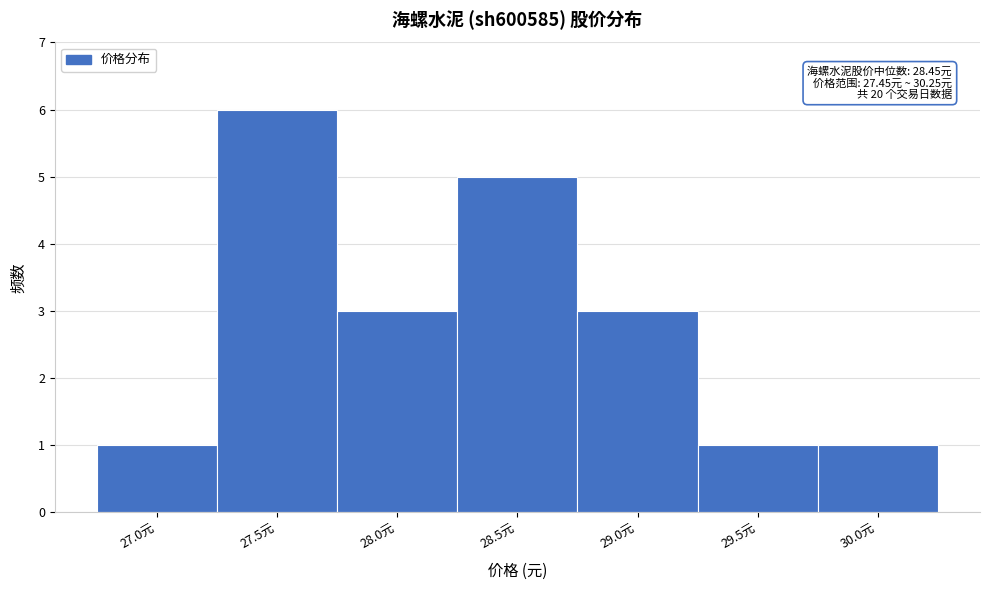

Reading left to right, list all the values displayed in this chart.

1	6	3	5	3	1	1